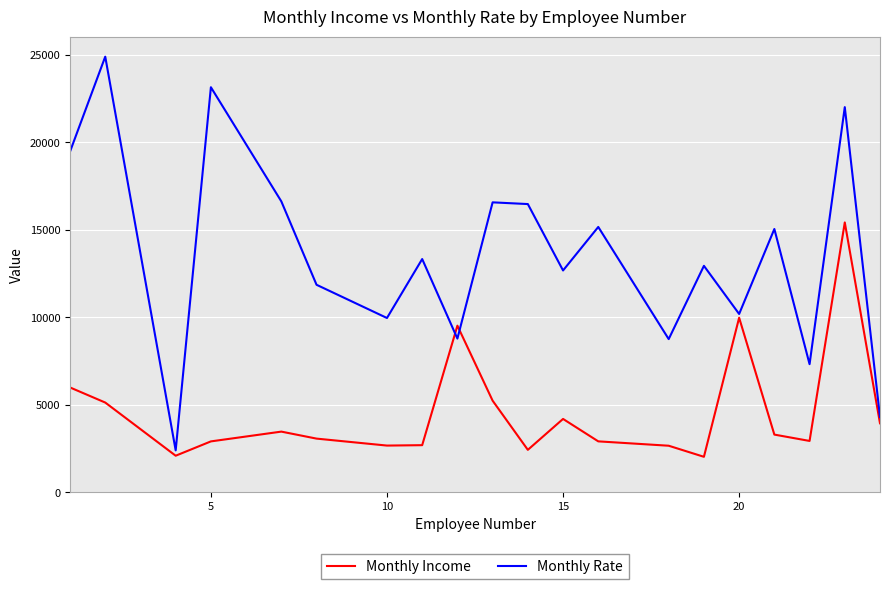

Which series has the widest spread of values?

Monthly Rate